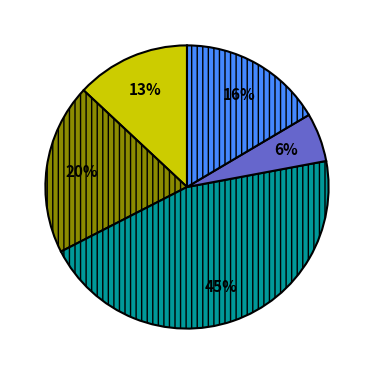

Is there any slice that represents more than half of the pie?

No